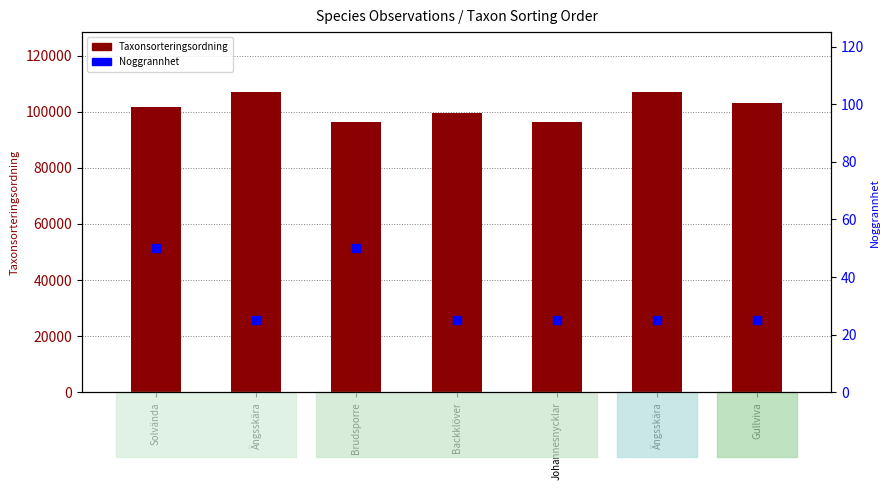

Reading left to right, extract all data points from this chart.

Taxonsorteringsordning: 101691	107008	96336	99590	96362	107008	103178
Noggrannhet: 50	25	50	25	25	25	25